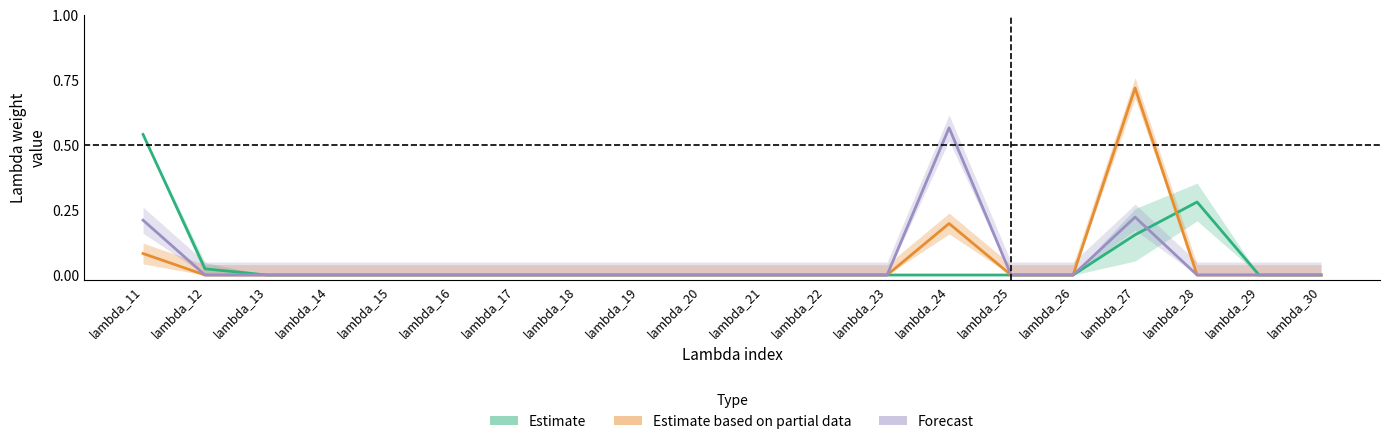

At which category is the sum across all series the highest?

lambda_27